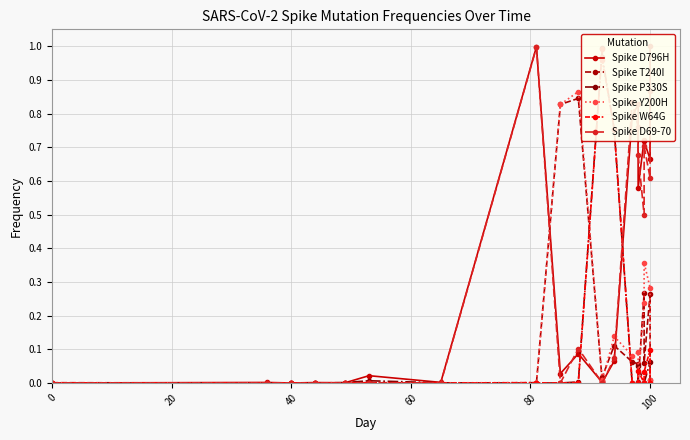

Does the chart display data point markers on the line(s)?

Yes